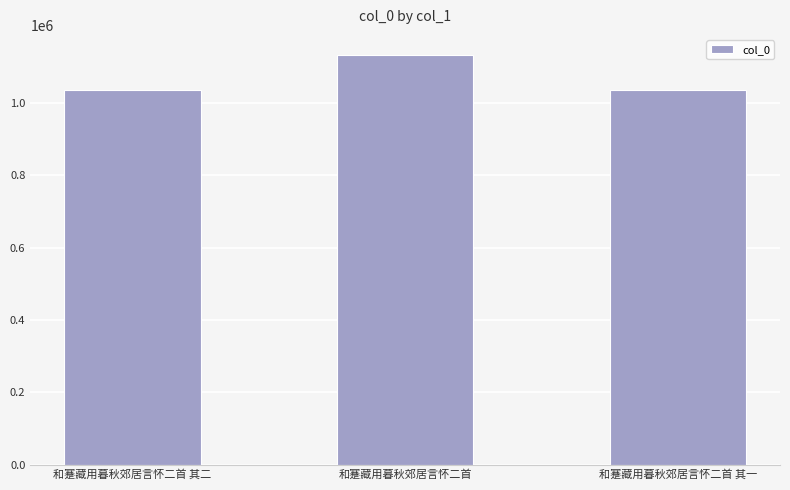

What is the greatest value displayed?

1132419